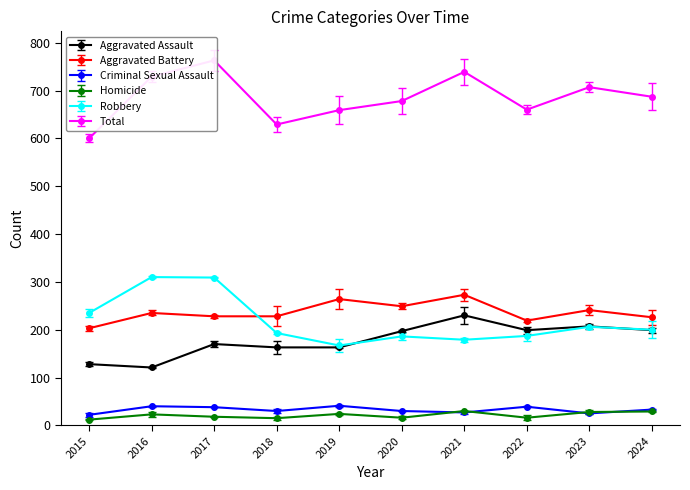

How many lines are shown in the chart?

6